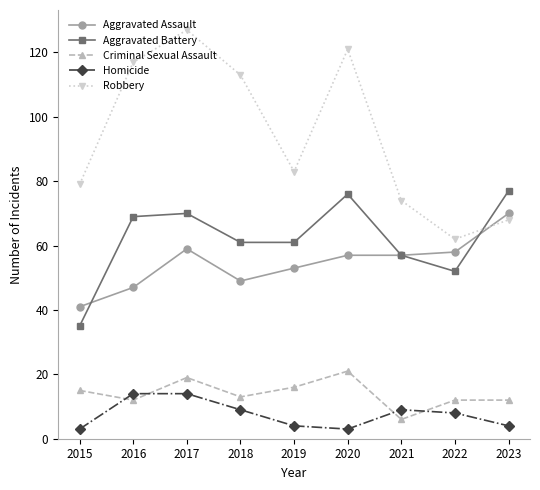

What is the difference between the maximum and minimum values in the Aggravated Assault series?

29